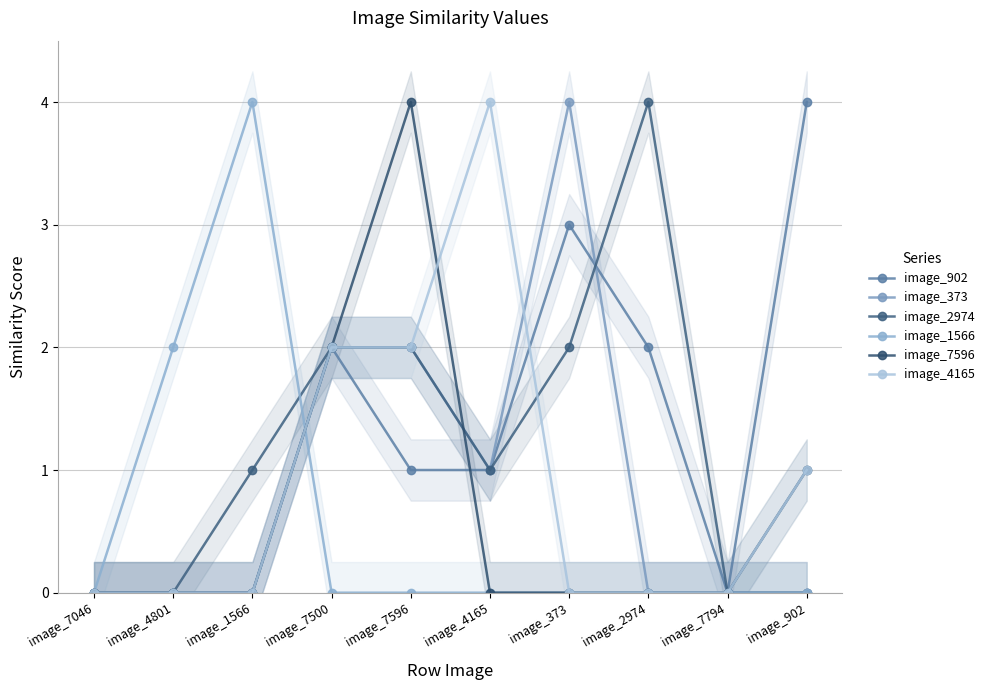

Where is the first local maximum for image_902?

image_7500